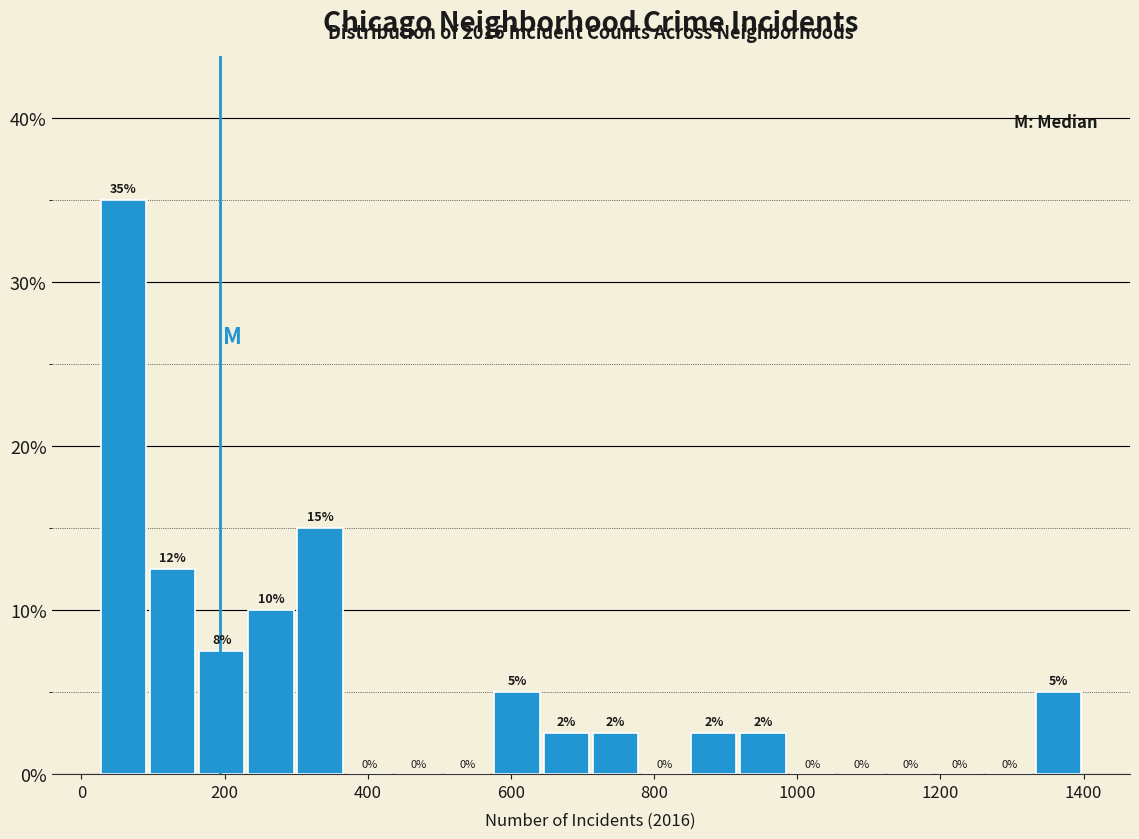

Around what value on the x-axis is the tallest bar? Give the approximate position of its centre, as read against the axis.

60